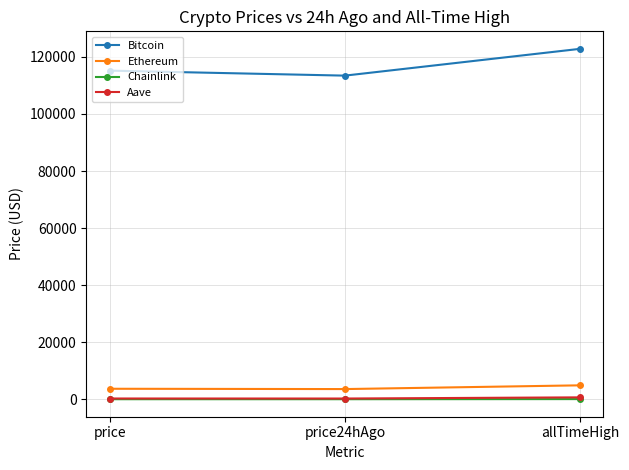

What is the maximum value shown in the chart?

122838.0